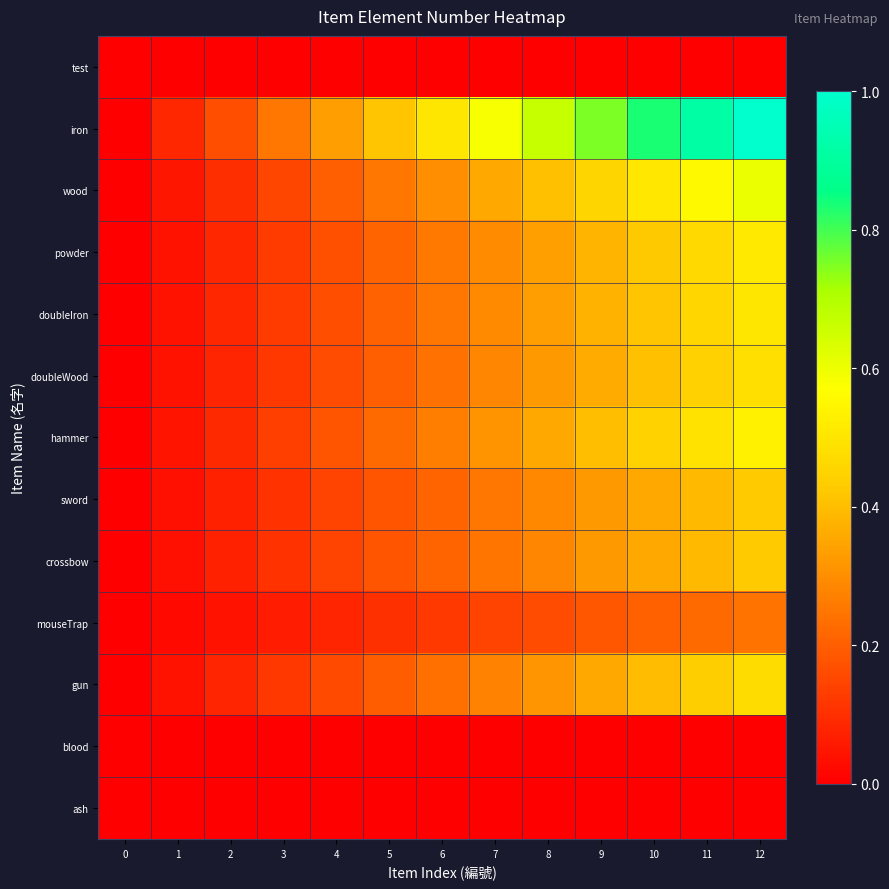

Reading left to right, transcribe all the data shown in this chart.

test: 0=0.0	1=0.0	2=0.0	3=0.0	4=0.0	5=0.0	6=0.0	7=0.0	8=0.0	9=0.0	10=0.0	11=0.0	12=0.0
iron: 0=0.0	1=0.1	2=0.2	3=0.2	4=0.3	5=0.4	6=0.5	7=0.6	8=0.7	9=0.7	10=0.8	11=0.9	12=1.0
wood: 0=0.0	1=0.1	2=0.1	3=0.2	4=0.2	5=0.3	6=0.3	7=0.4	8=0.4	9=0.5	10=0.5	11=0.6	12=0.6
powder: 0=0.0	1=0.0	2=0.1	3=0.1	4=0.2	5=0.2	6=0.3	7=0.3	8=0.3	9=0.4	10=0.4	11=0.5	12=0.5
doubleIron: 0=0.0	1=0.0	2=0.1	3=0.1	4=0.2	5=0.2	6=0.2	7=0.3	8=0.3	9=0.4	10=0.4	11=0.5	12=0.5
doubleWood: 0=0.0	1=0.0	2=0.1	3=0.1	4=0.2	5=0.2	6=0.2	7=0.3	8=0.3	9=0.4	10=0.4	11=0.4	12=0.5
hammer: 0=0.0	1=0.0	2=0.1	3=0.1	4=0.2	5=0.2	6=0.3	7=0.3	8=0.4	9=0.4	10=0.4	11=0.5	12=0.5
sword: 0=0.0	1=0.0	2=0.1	3=0.1	4=0.1	5=0.2	6=0.2	7=0.2	8=0.3	9=0.3	10=0.4	11=0.4	12=0.4
crossbow: 0=0.0	1=0.0	2=0.1	3=0.1	4=0.1	5=0.2	6=0.2	7=0.2	8=0.3	9=0.3	10=0.4	11=0.4	12=0.4
mouseTrap: 0=0.0	1=0.0	2=0.0	3=0.1	4=0.1	5=0.1	6=0.1	7=0.1	8=0.2	9=0.2	10=0.2	11=0.2	12=0.2
gun: 0=0.0	1=0.0	2=0.1	3=0.1	4=0.2	5=0.2	6=0.2	7=0.3	8=0.3	9=0.4	10=0.4	11=0.4	12=0.5
blood: 0=0.0	1=0.0	2=0.0	3=0.0	4=0.0	5=0.0	6=0.0	7=0.0	8=0.0	9=0.0	10=0.0	11=0.0	12=0.0
ash: 0=0.0	1=0.0	2=0.0	3=0.0	4=0.0	5=0.0	6=0.0	7=0.0	8=0.0	9=0.0	10=0.0	11=0.0	12=0.0